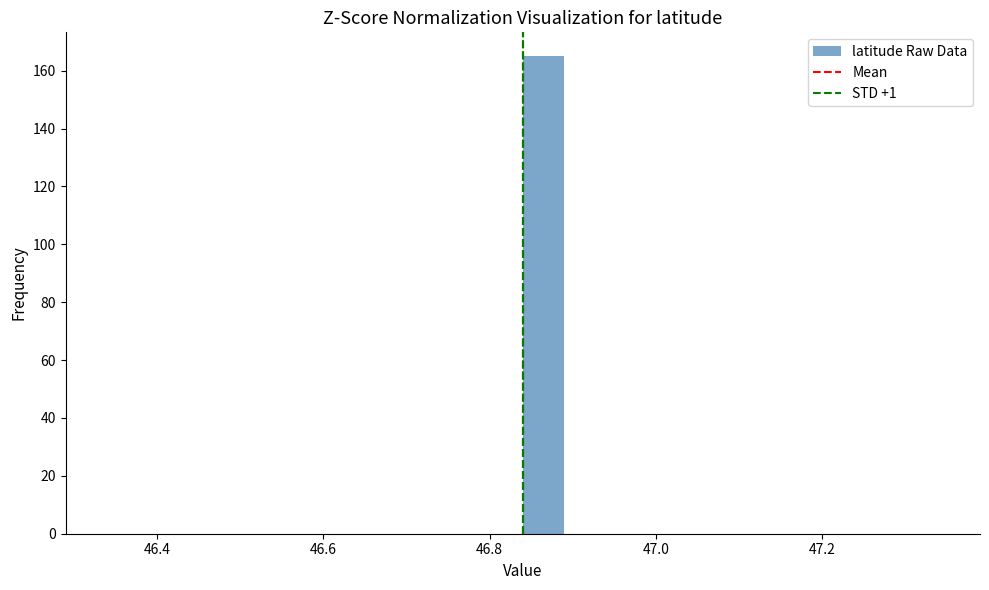

Read against the x-axis, roughly where is the centre of the tallest bar?

46.86